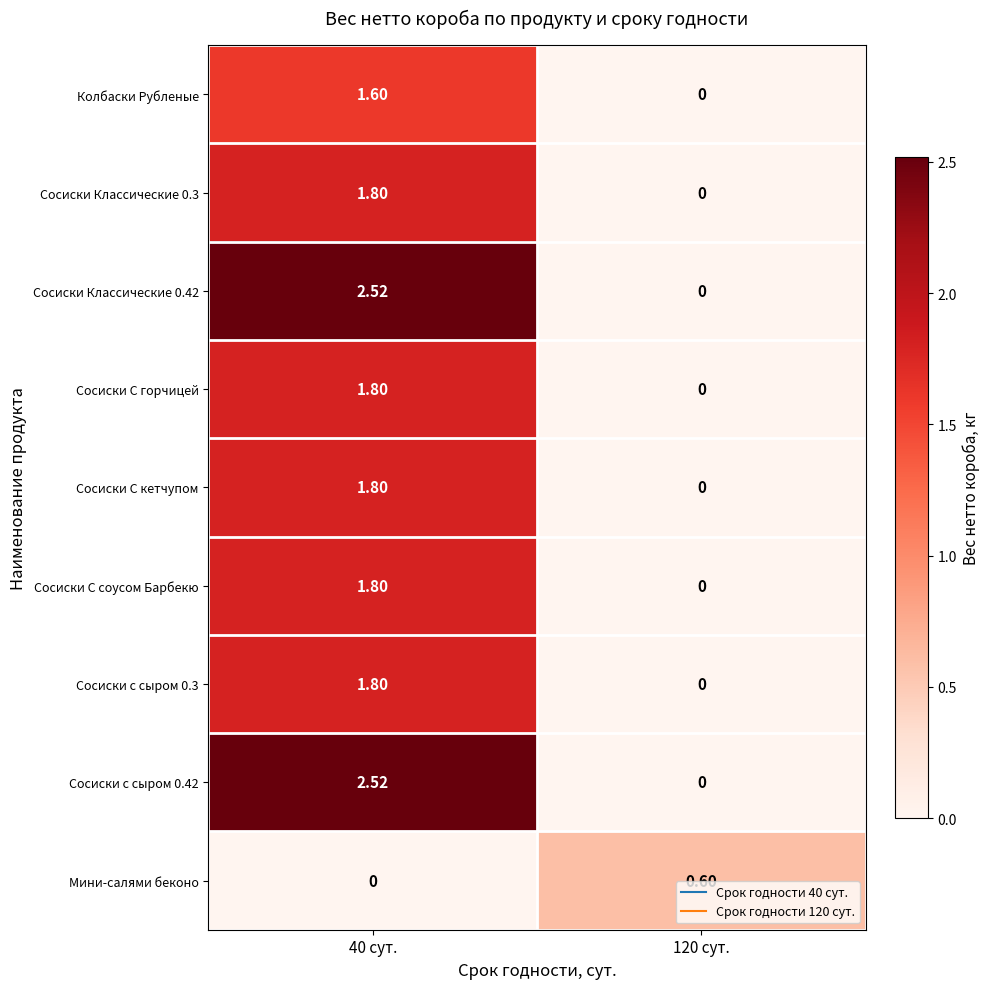

Is the value of Сосиски с сыром 0.3 at 120 сут. greater than the value of Мини-салями беконо at 120 сут.?

No